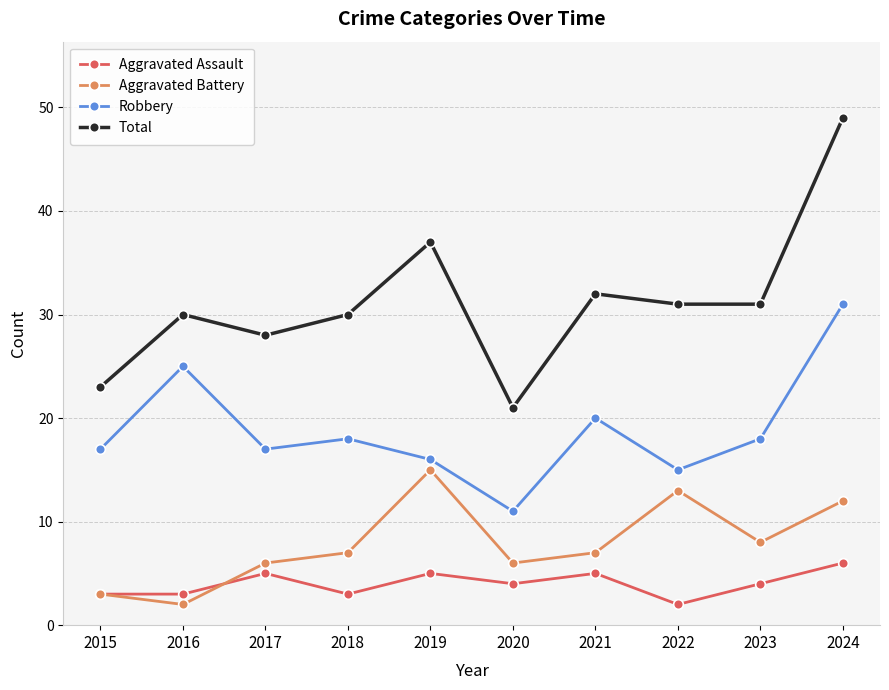

The Aggravated Assault series shows 5 at 2018. True or false?

False